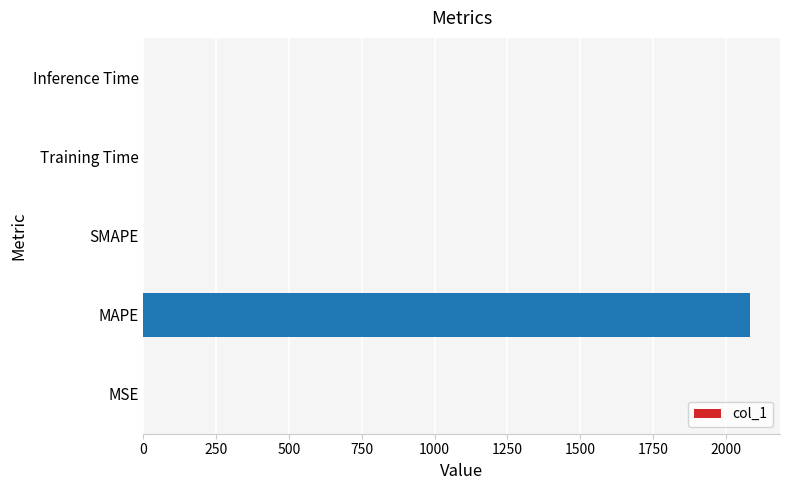

What is the sum of all values?

2082.5